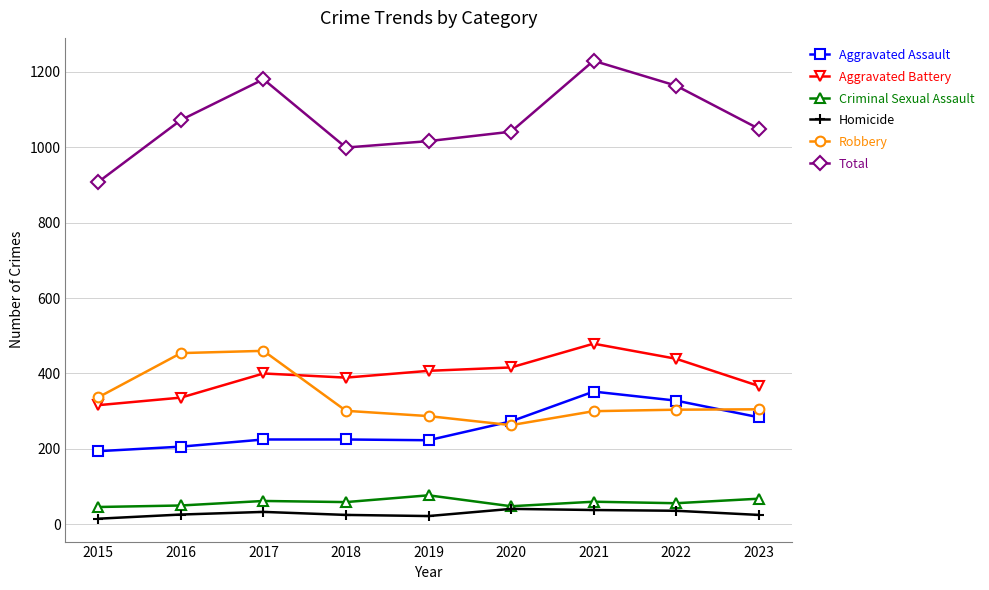

What is the spread (max minus min) of values at 2020?

1000